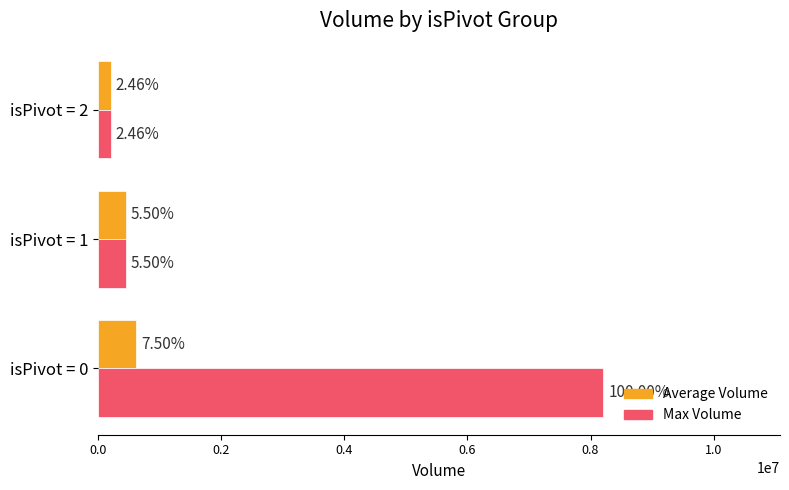

What are all the series names shown in the legend?

Average Volume, Max Volume